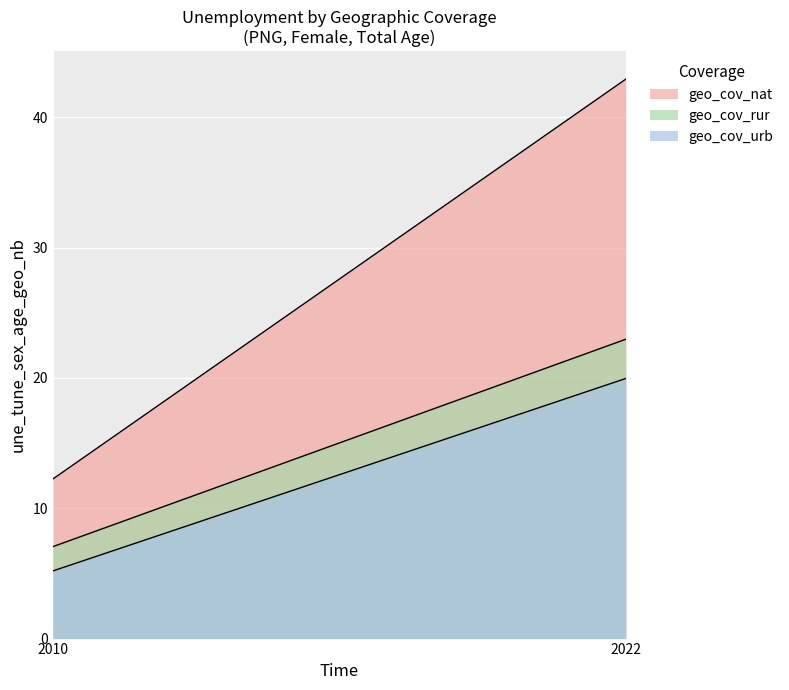

Rank the categories by geo_cov_urb value from highest to lowest.

2022, 2010